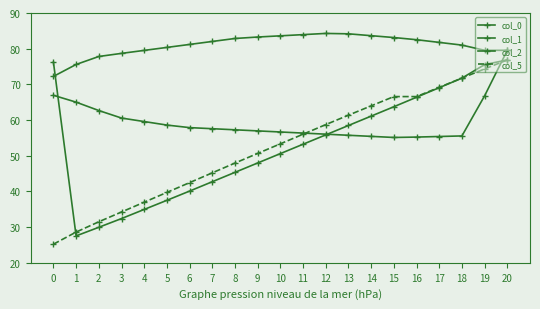

List the labels in order of col_2 value, largest first.

12, 13, 11, 14, 10, 9, 15, 8, 16, 7, 17, 6, 18, 5, 19, 20, 4, 3, 2, 1, 0